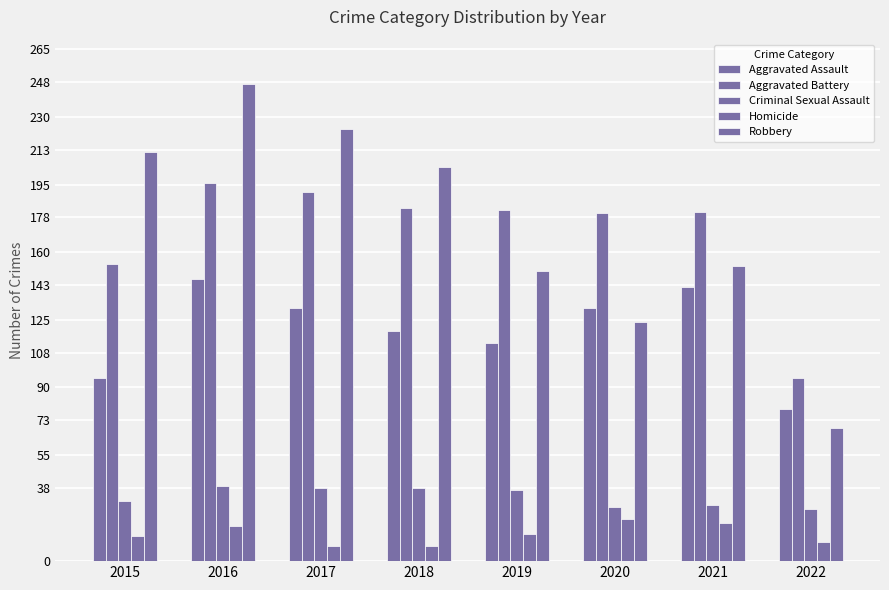

How many data points does each series have?

8